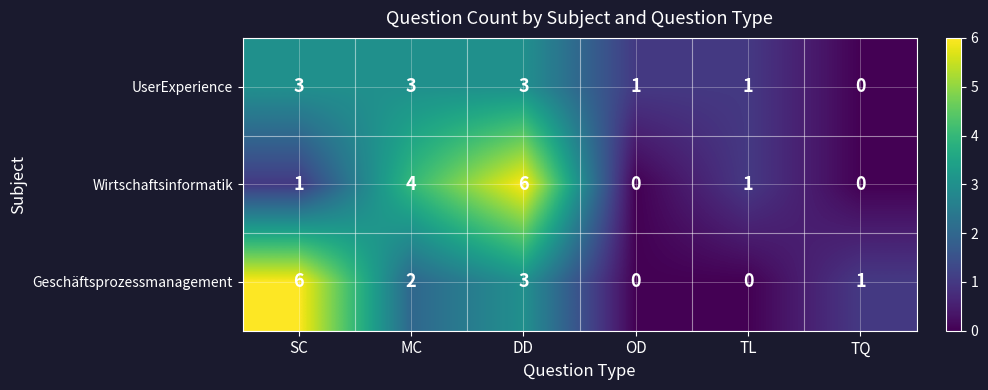

The Geschäftsprozessmanagement series shows 1 at MC. True or false?

False